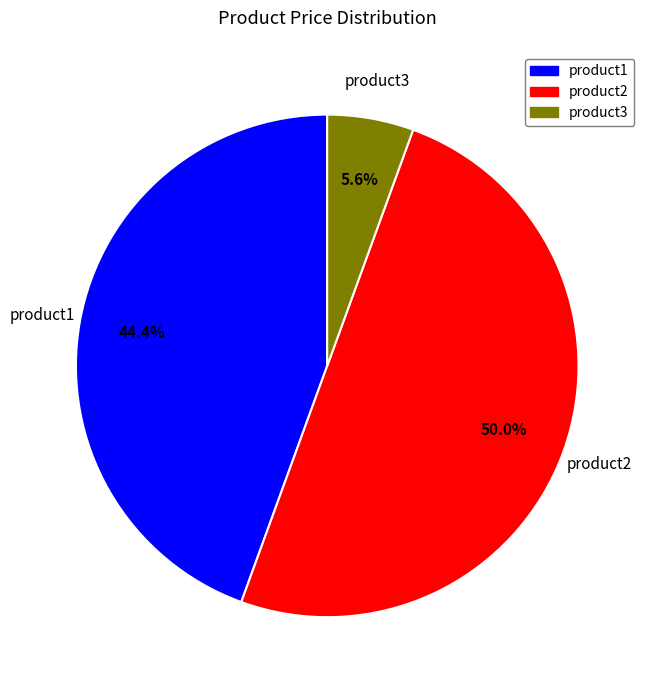

Which category has the smallest portion of the pie?

product3